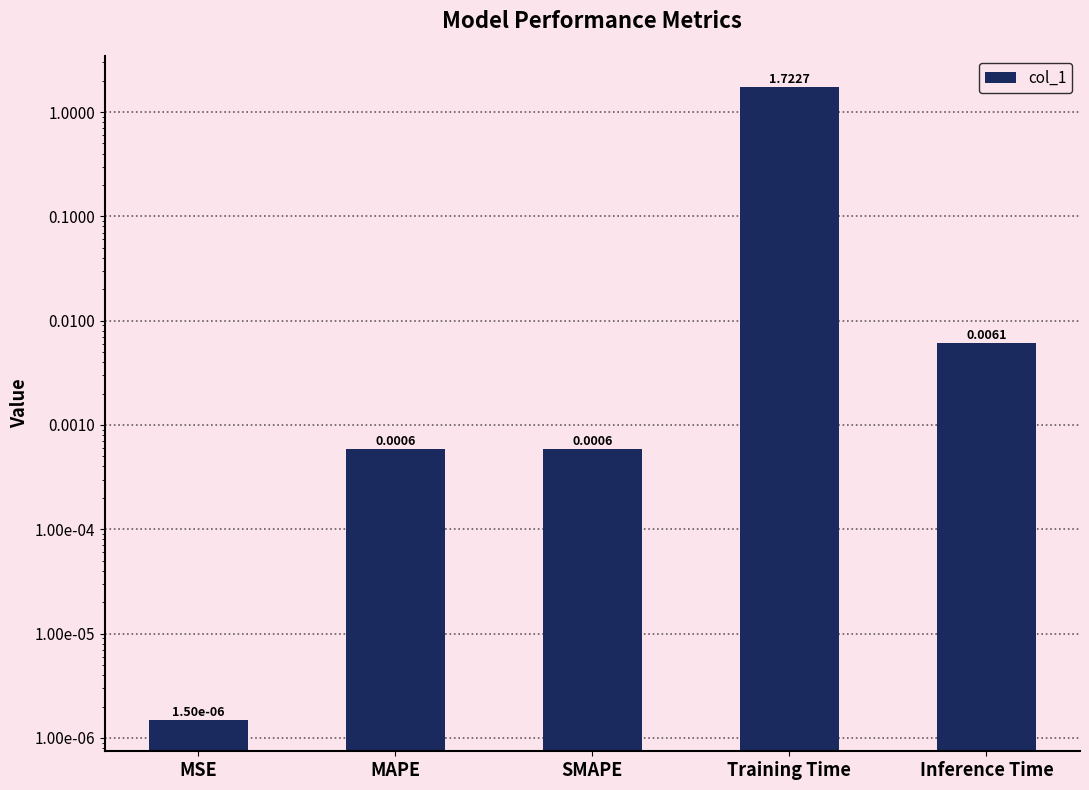

Count the number of categories in the chart.

5